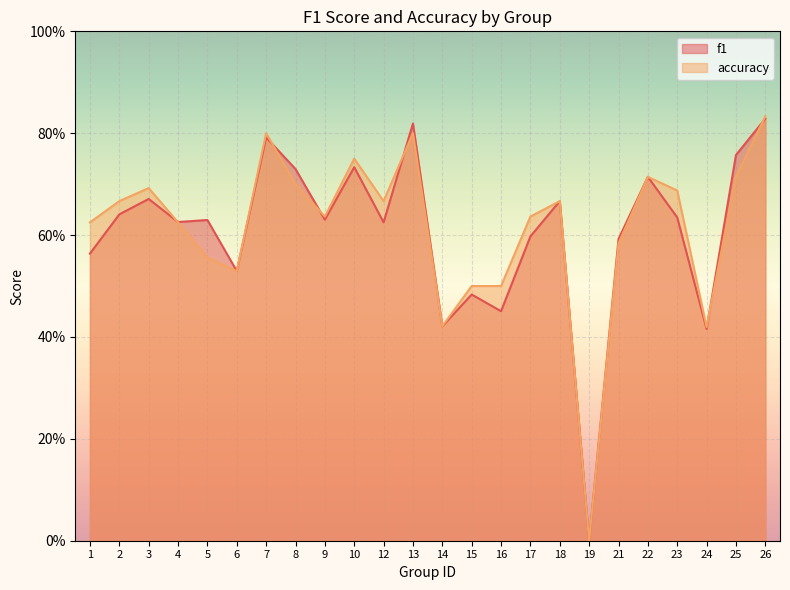

Which series has the largest range (max minus min)?

accuracy